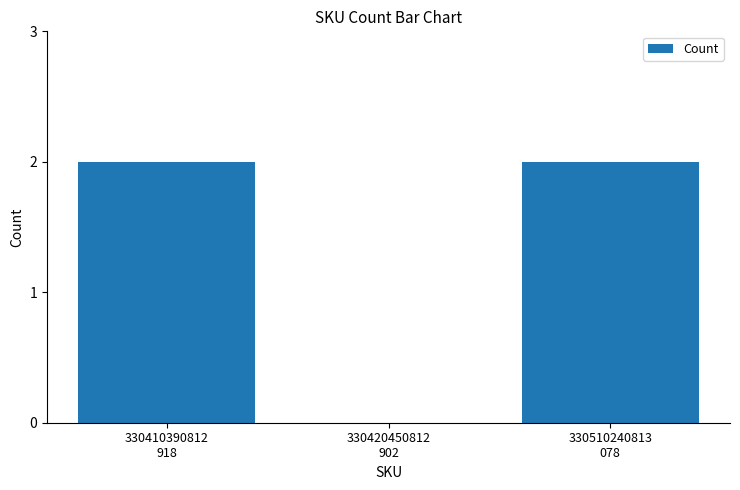

How many data points does each series have?

3